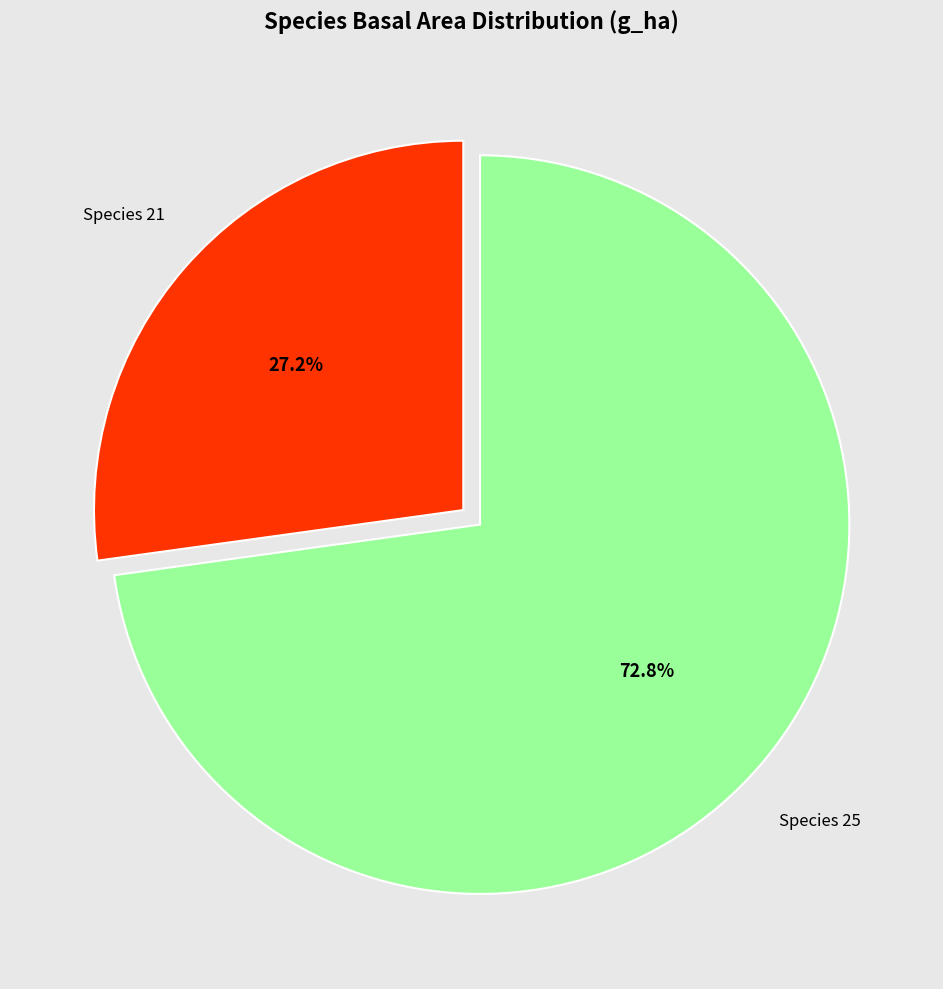

Between Species 25 and Species 21, which is larger?

Species 25